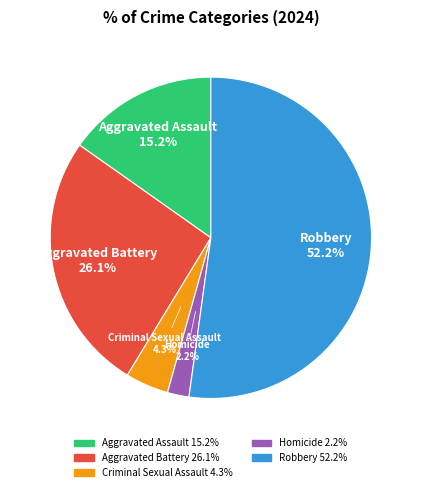

Which has a higher value, Aggravated Battery or Homicide?

Aggravated Battery